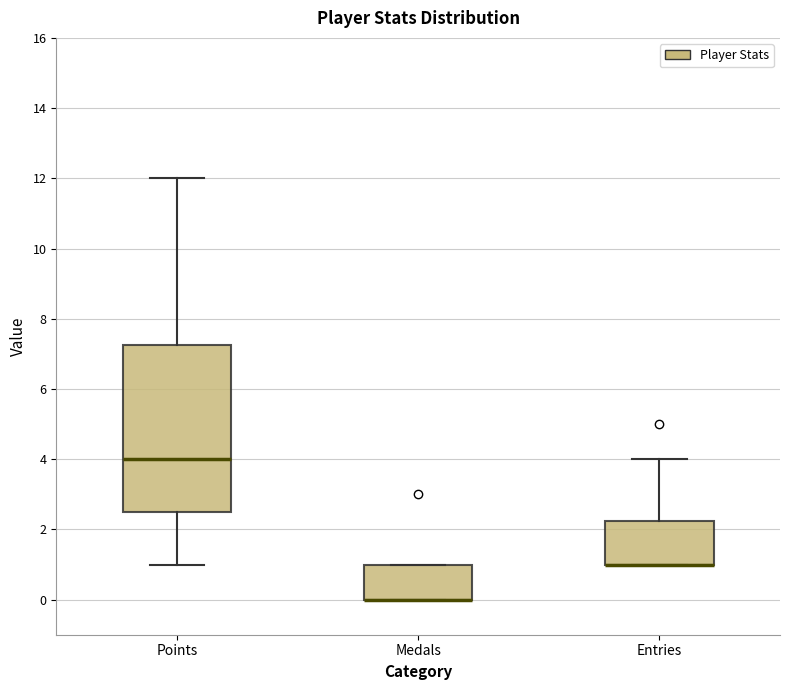

Reading left to right, read every box against the y-axis: the position of its median line, the range the box covers, and the ends of its whiskers. The values are not printed on the chart, so give them approximately, as read against the axis.

Points: median 4.0, box 2.6 to 7.2, whiskers 1.0 to 12.0
Medals: median 0.0 (drawn on the box's lower edge), box 0.0 to 1.0, whiskers 0.0 to 1.0
Entries: median 1.0 (drawn on the box's lower edge), box 1.0 to 2.2, whiskers 1.0 to 4.0